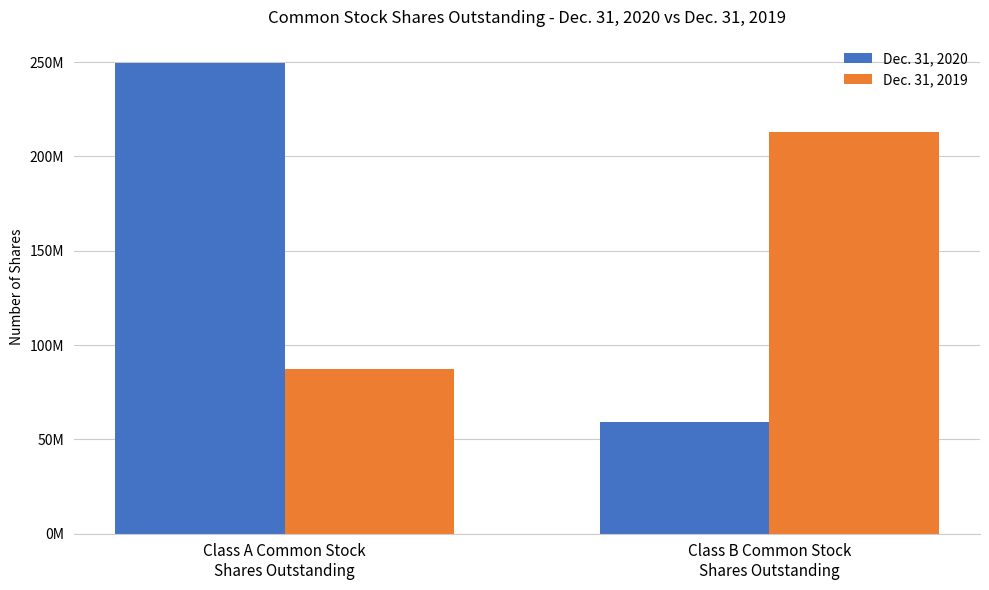

At Class B Common Stock
Shares Outstanding, list the series in order from smallest to largest.

Dec. 31, 2020, Dec. 31, 2019